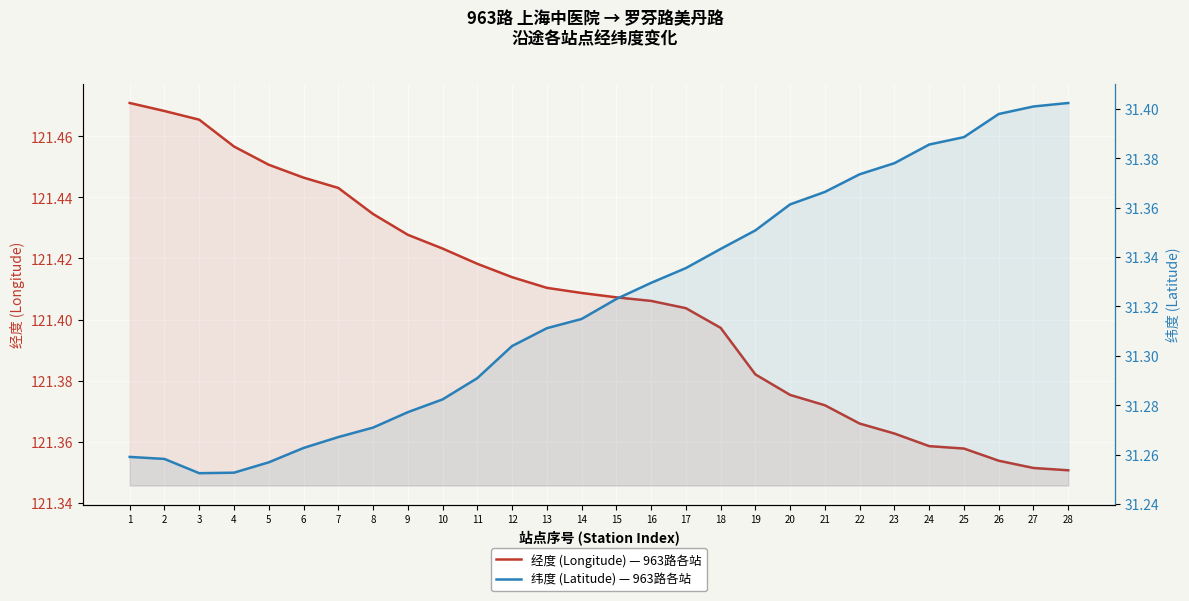

Read the 经度 (Longitude) — 963路各站 value at 18.

121.4